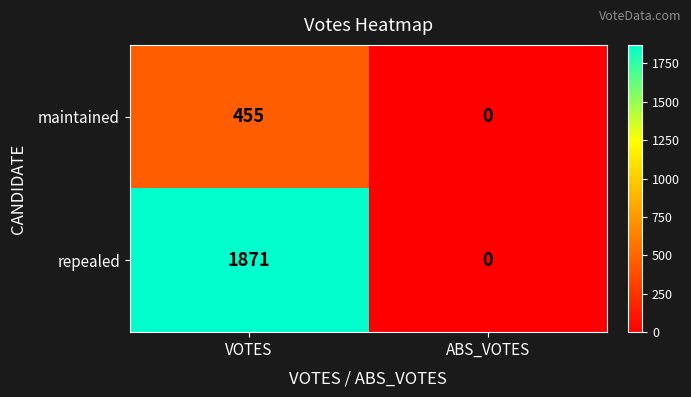

What is the average value of the repealed series?

936